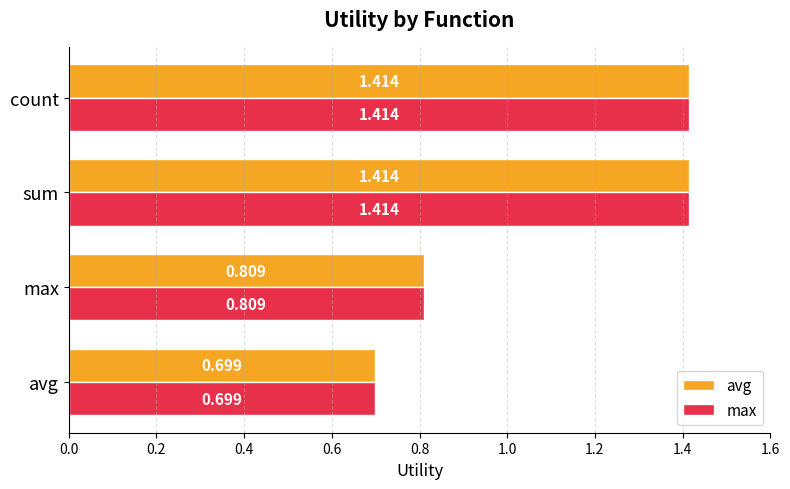

Is the value of avg at sum greater than the value of max at max?

Yes